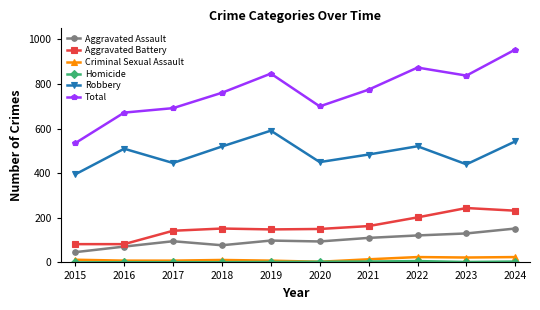

At which category does Robbery reach its first local valley?

2017